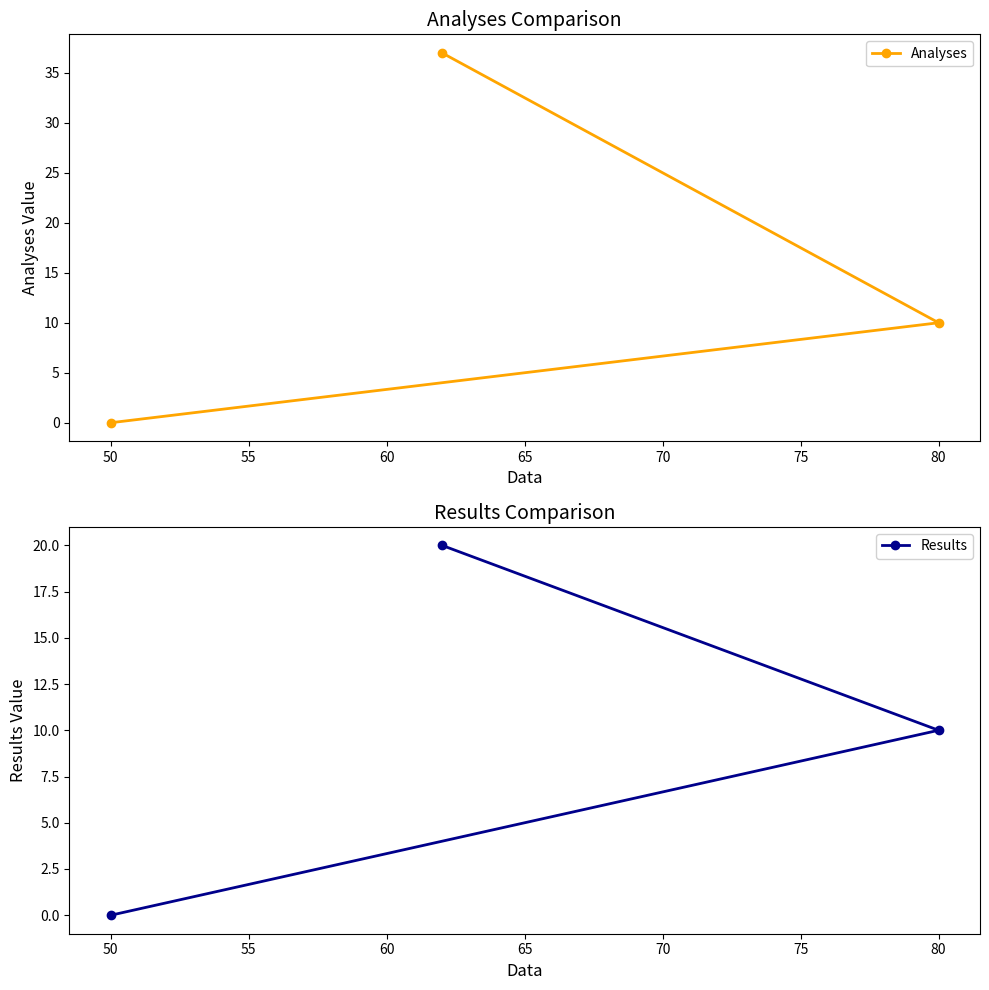

At which label does Analyses reach its minimum?

50